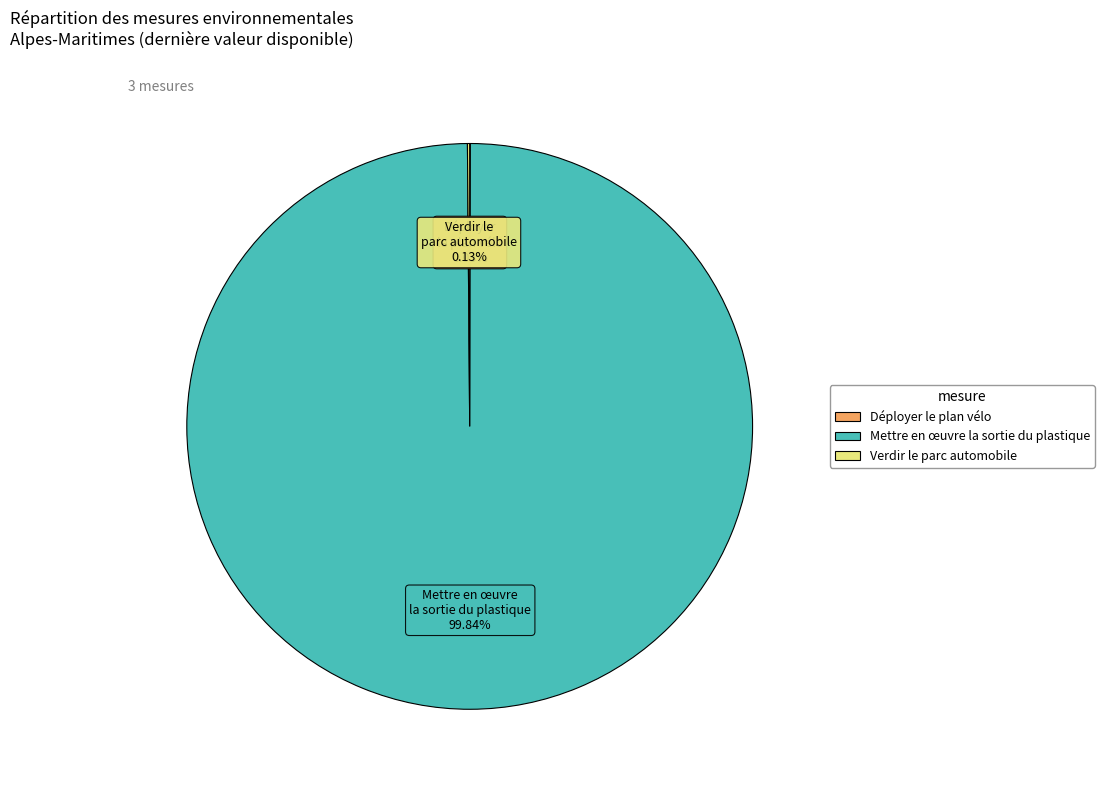

Which slice is the largest?

Mettre en œuvre la sortie du plastique